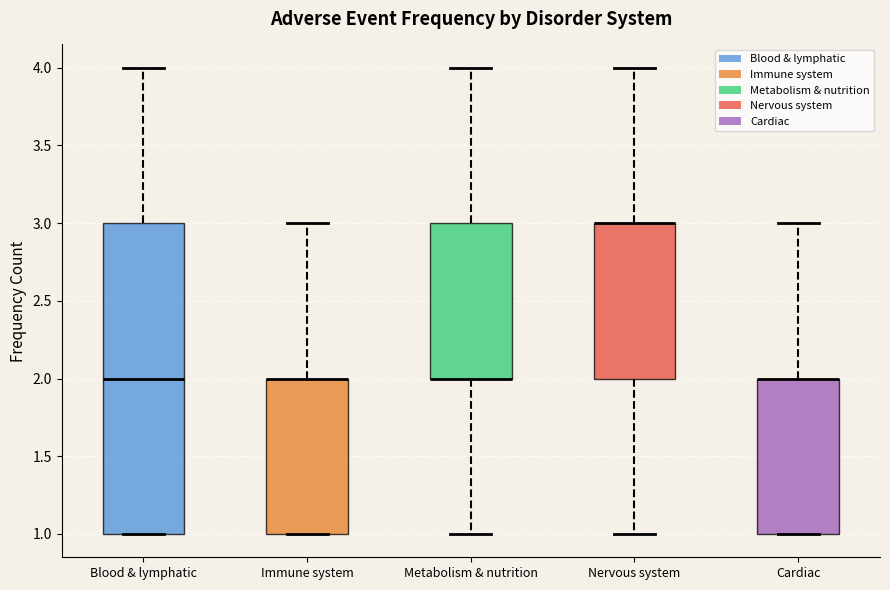

Where does the upper whisker of the box for Metabolism & nutrition end on the y-axis? The values are not printed on the chart, so give them approximately, as read against the axis.

4